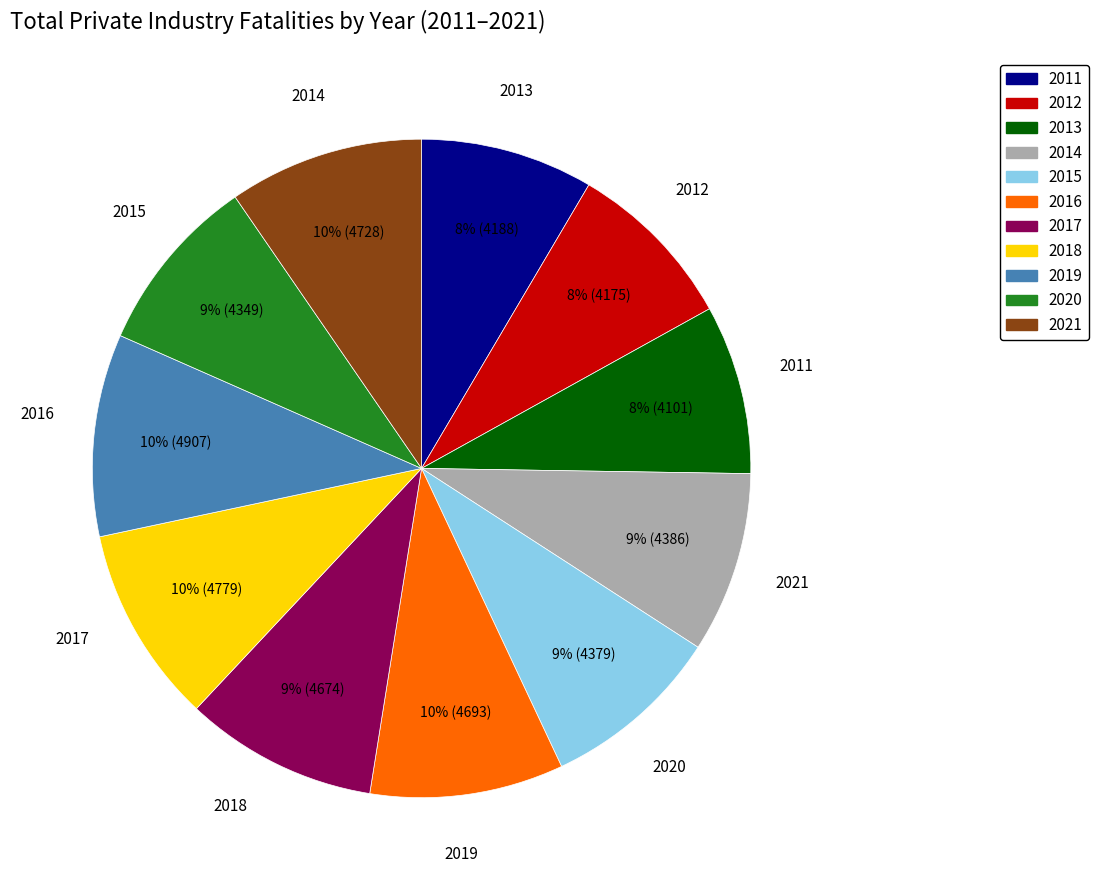

To the nearest percent, what is the combined percentage of 2015 and 2019?

19%